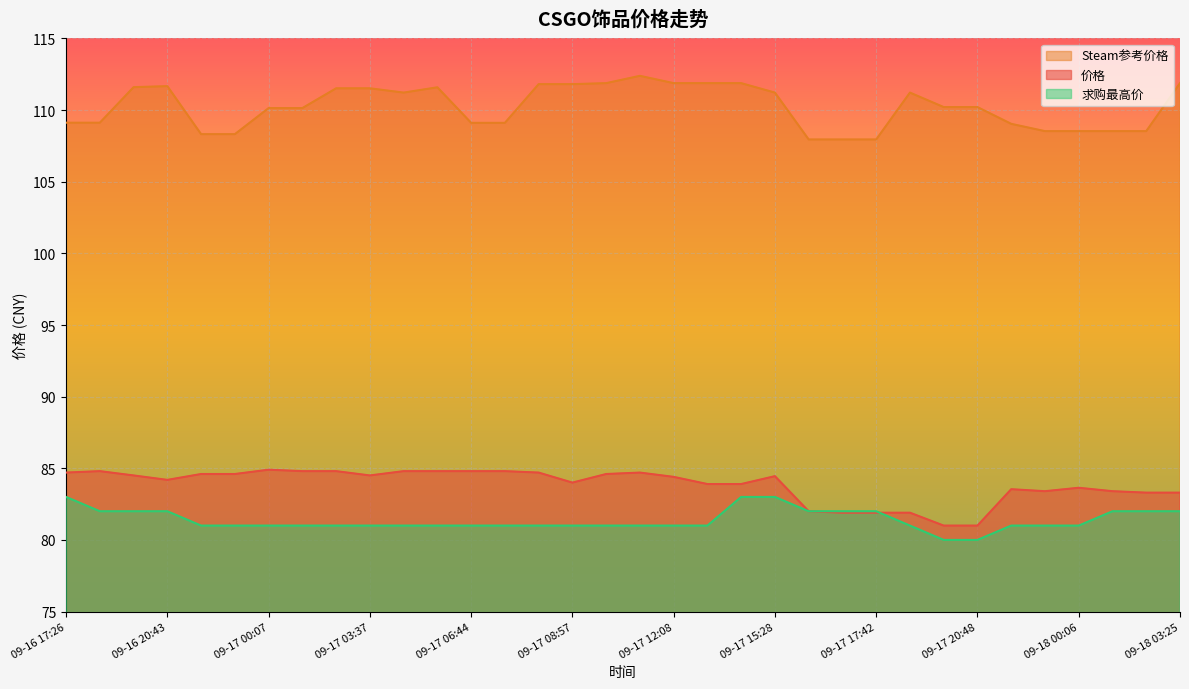

How many lines are shown in the chart?

3